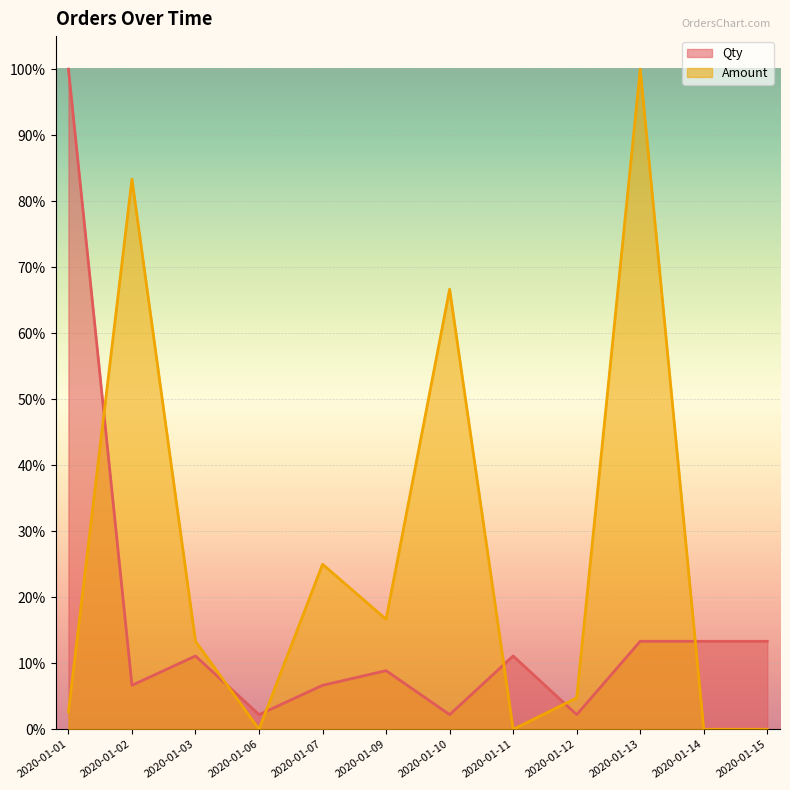

Reading left to right, transcribe all the data shown in this chart.

Qty: 2020-01-01=1.0	2020-01-02=0.1	2020-01-03=0.1	2020-01-06=0.0	2020-01-07=0.1	2020-01-09=0.1	2020-01-10=0.0	2020-01-11=0.1	2020-01-12=0.0	2020-01-13=0.1	2020-01-14=0.1	2020-01-15=0.1
Amount: 2020-01-01=0.0	2020-01-02=0.8	2020-01-03=0.1	2020-01-06=0.0	2020-01-07=0.2	2020-01-09=0.2	2020-01-10=0.7	2020-01-11=0.0	2020-01-12=0.0	2020-01-13=1.0	2020-01-14=0.0	2020-01-15=0.0